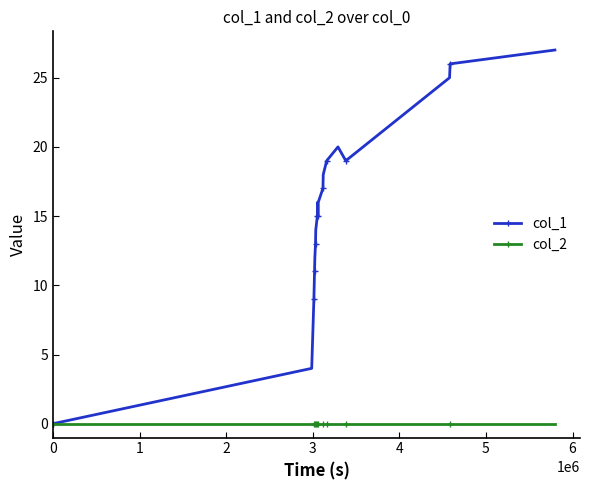

What is the difference between the maximum and minimum values in the col_1 series?

27